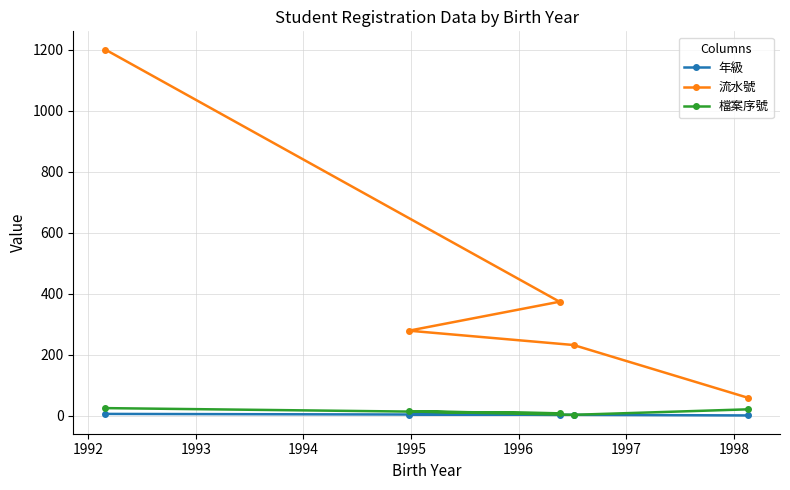

What are all the series names shown in the legend?

年級, 流水號, 檔案序號